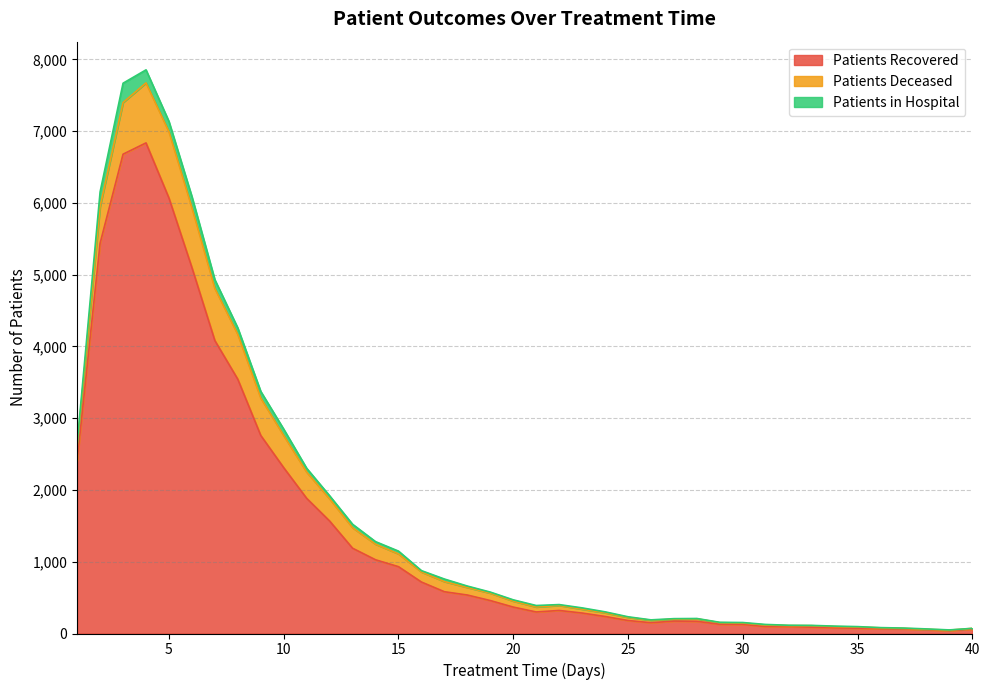

Where is the first local minimum for patients_recovered?

21